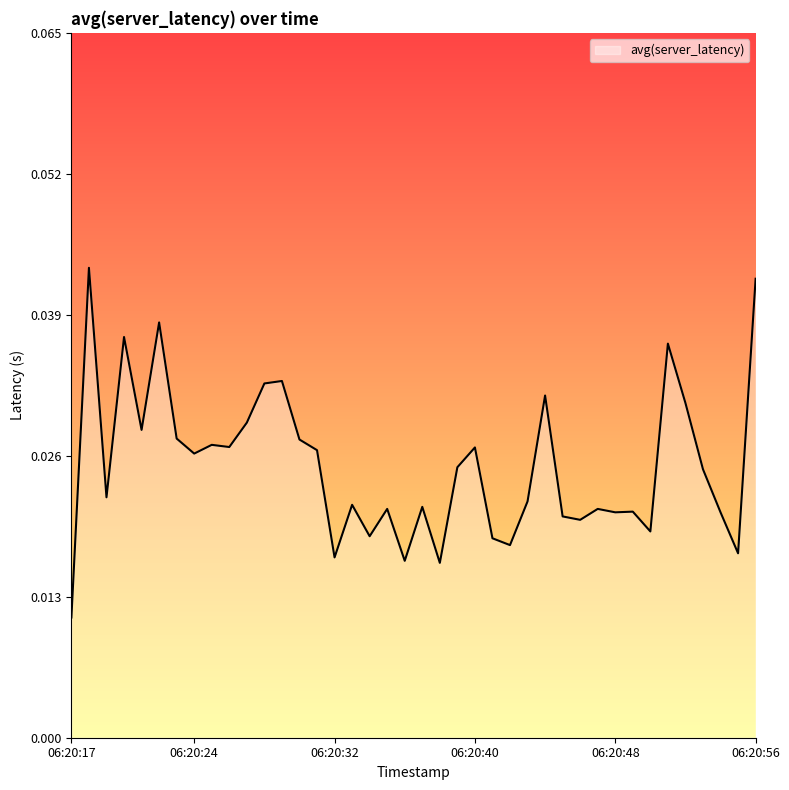

Rank the categories by value from lowest to highest.

06:20:17, 06:20:38, 06:20:36, 06:20:32, 06:20:55, 06:20:42, 06:20:41, 06:20:34, 06:20:50, 06:20:46, 06:20:45, 06:20:48, 06:20:54, 06:20:49, 06:20:35, 06:20:47, 06:20:37, 06:20:33, 06:20:43, 06:20:19, 06:20:53, 06:20:39, 06:20:24, 06:20:31, 06:20:40, 06:20:26, 06:20:25, 06:20:30, 06:20:23, 06:20:21, 06:20:27, 06:20:52, 06:20:44, 06:20:28, 06:20:29, 06:20:51, 06:20:20, 06:20:22, 06:20:56, 06:20:18